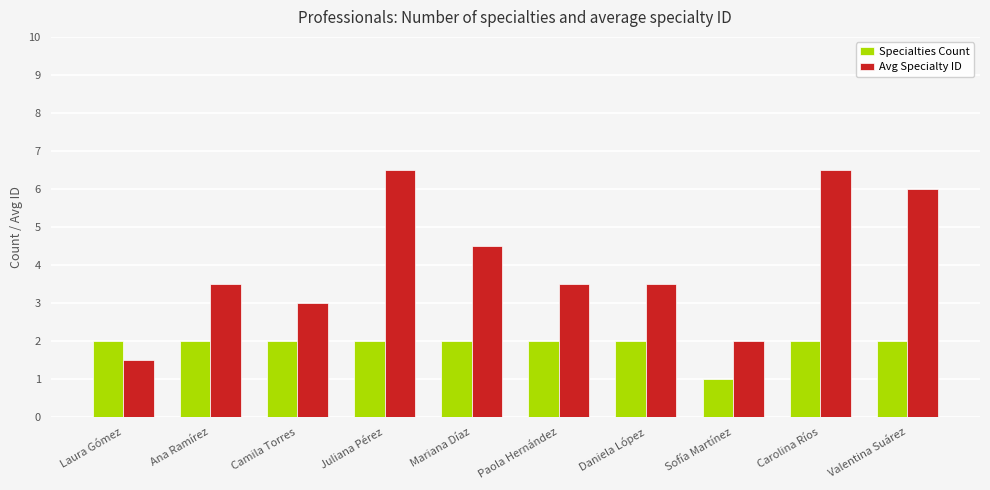

What is the lowest value of the Specialties Count series?

1.0